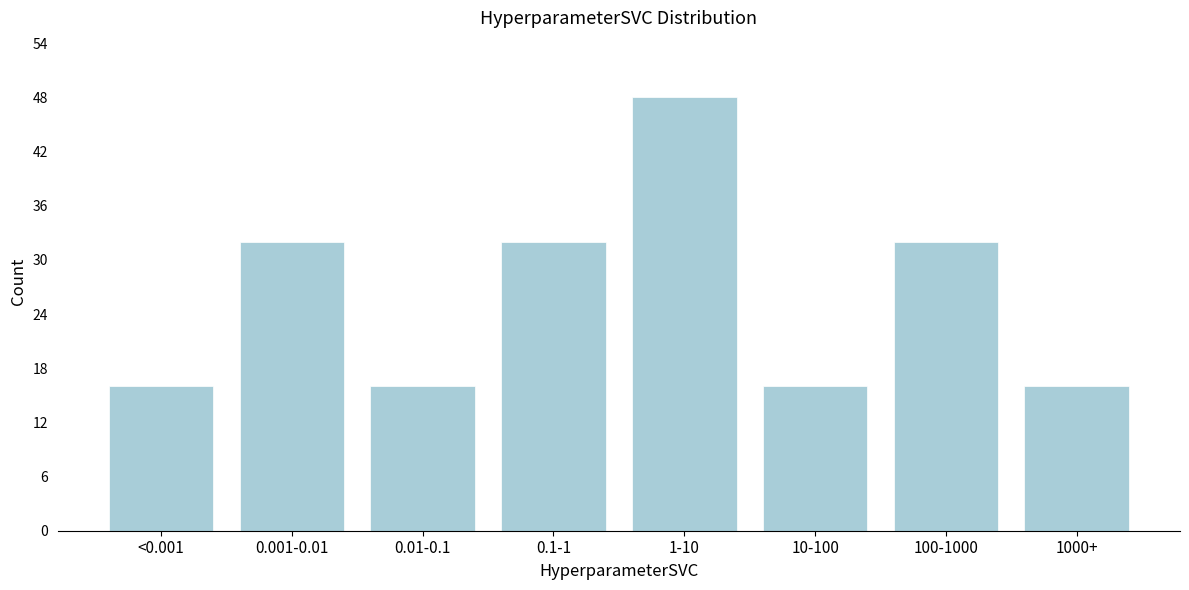

Reading left to right, what are all the values shown in this chart?

16	32	16	32	48	16	32	16